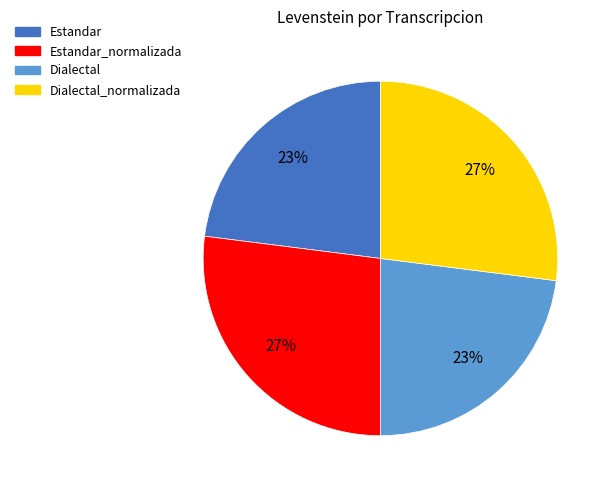

Combined, do Dialectal and Estandar account for over 50%?

No